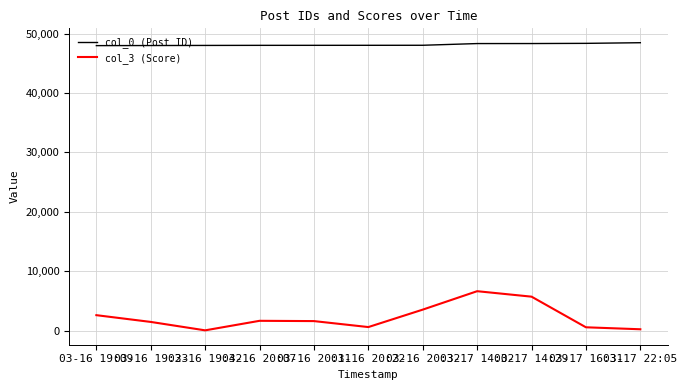

What is the greatest value displayed?

48454